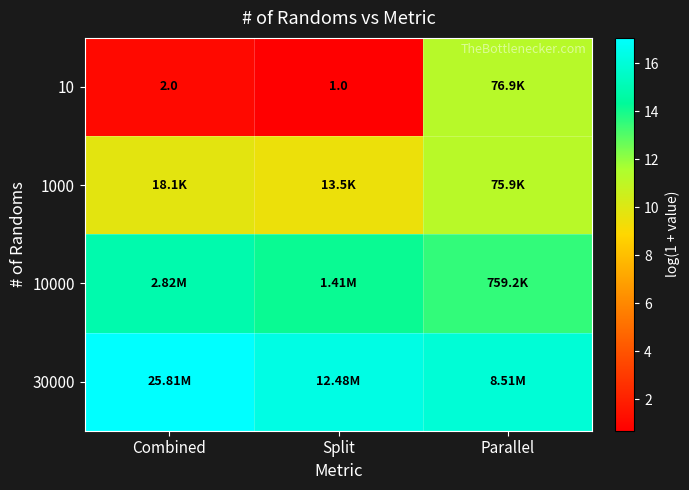

Which series has the largest total across all categories?

30000